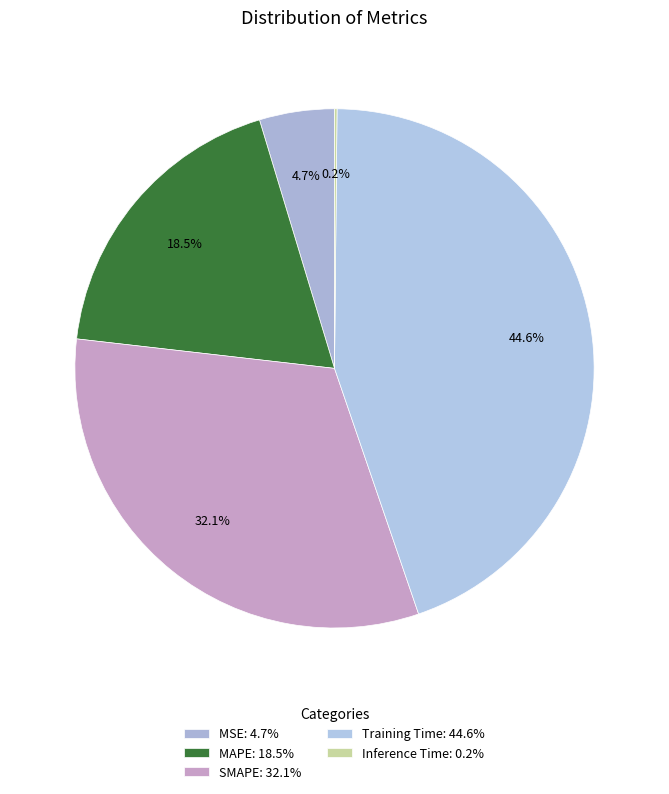

Which slice is the largest?

Training Time